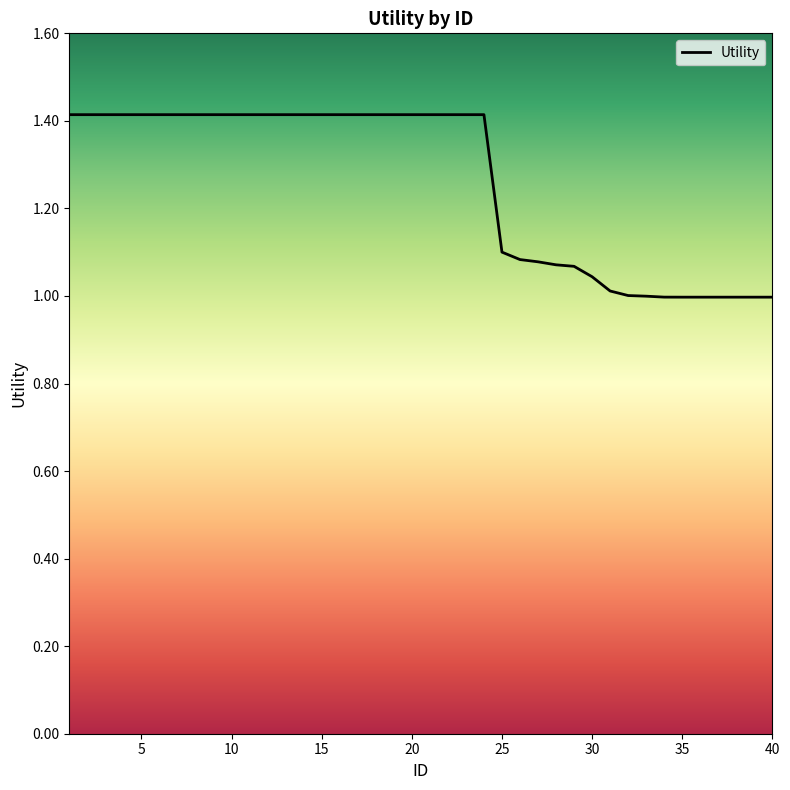

Which category has the highest value across all series?

1